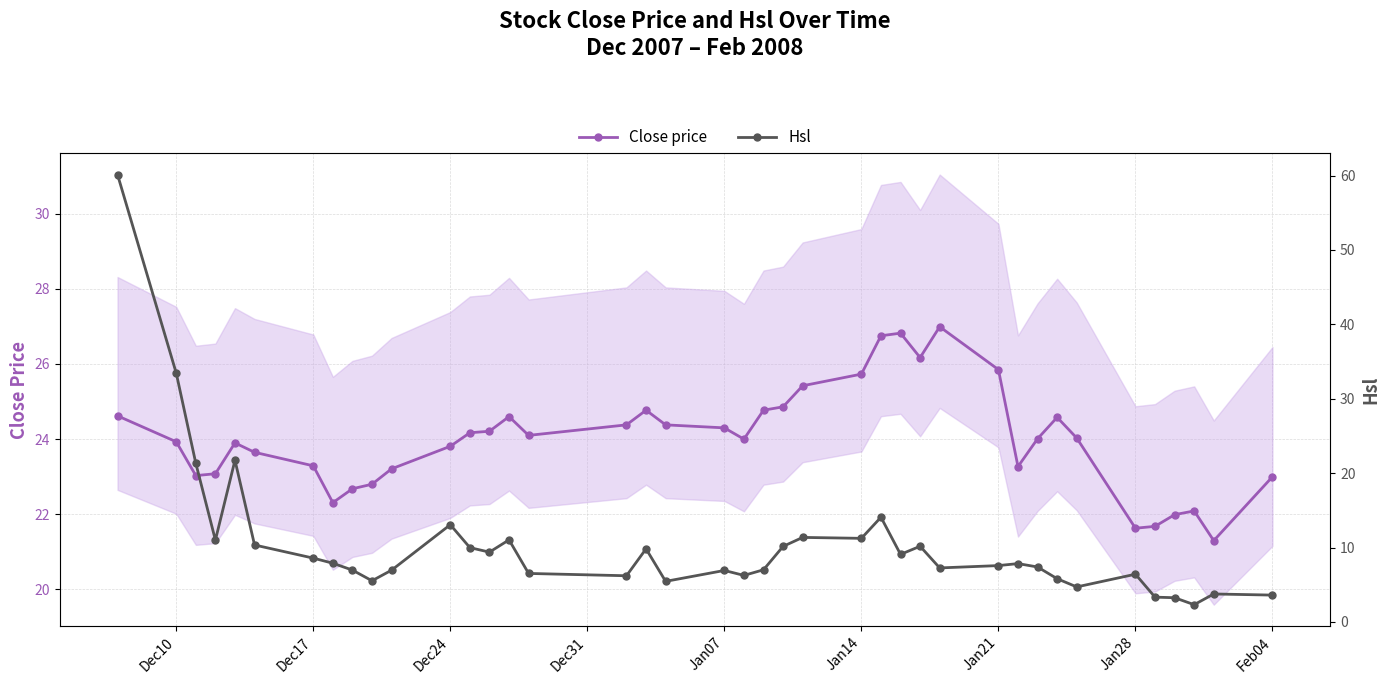

True or false: Close price has more than 2 interior local peaks.

True